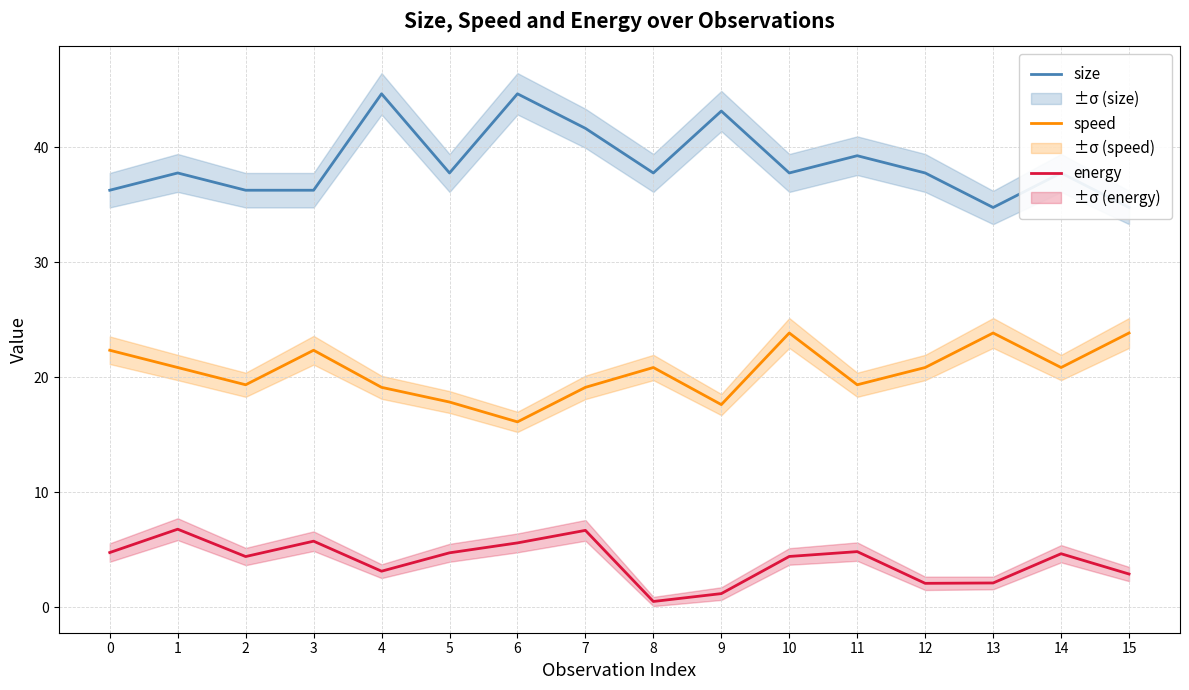

The value of energy at 6 is 9.2. True or false?

False